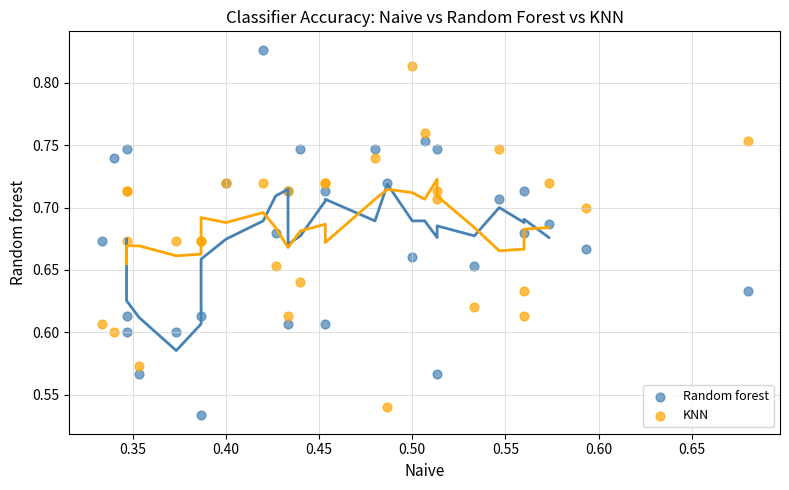

Which series reaches the maximum Y coordinate?

Random forest